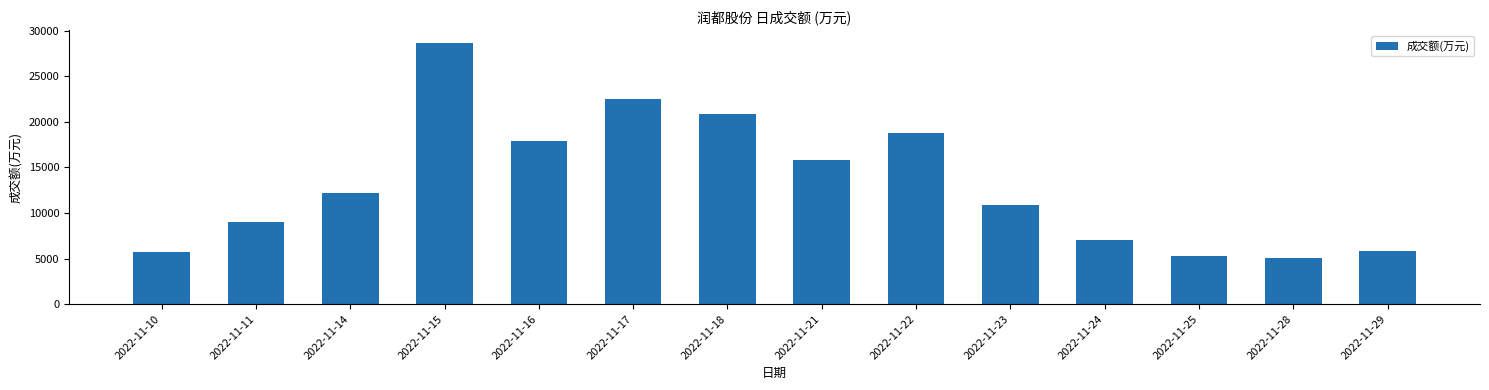

Which category has the highest value across all series?

2022-11-15